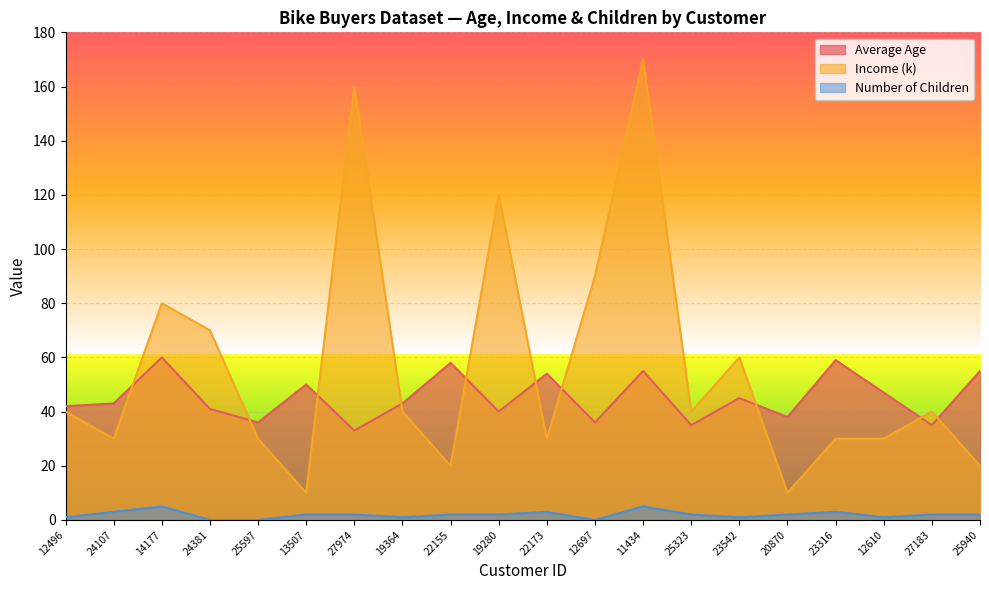

What are all the series names shown in the legend?

Average Age, Income (k), Number of Children